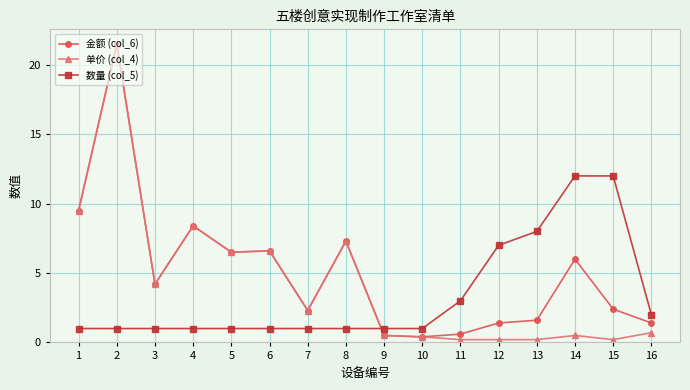

Rank the series by their average value, from highest to lowest.

金额 (col_6), 单价 (col_4), 数量 (col_5)